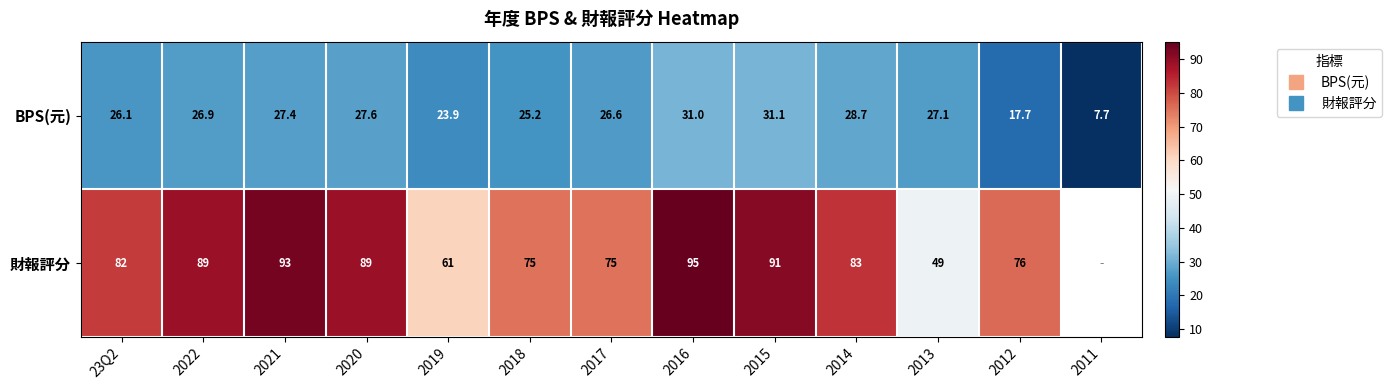

Rank the series at 2020 from highest to lowest value.

財報評分, BPS(元)